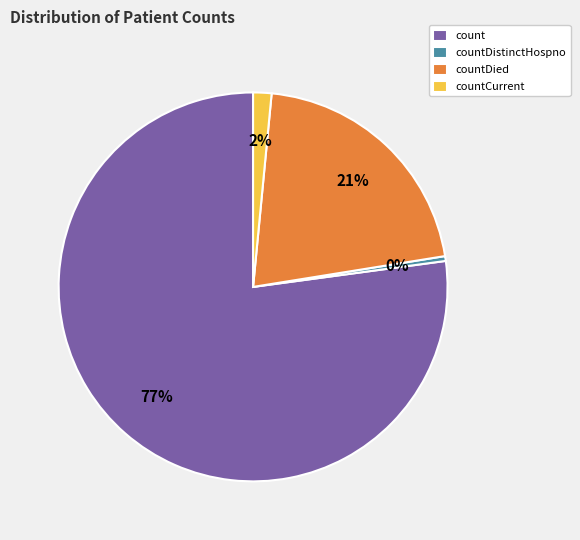

To the nearest percent, what is the average slice percentage?

25%